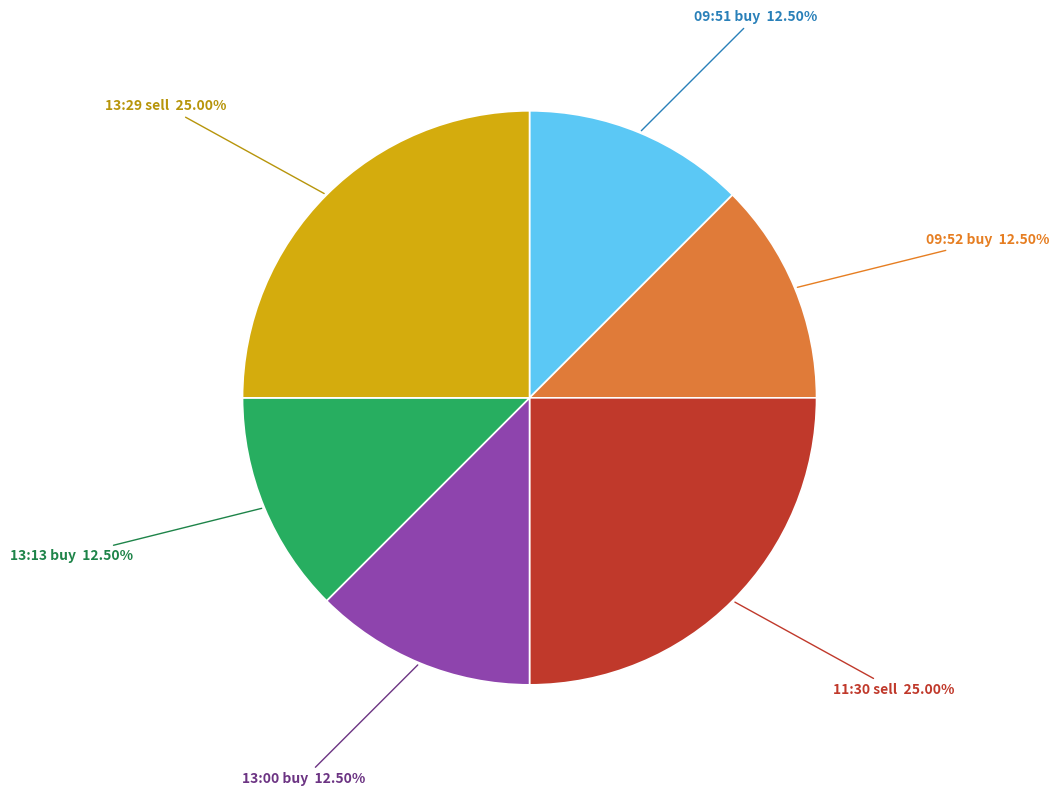

Is there a majority slice in this chart?

No